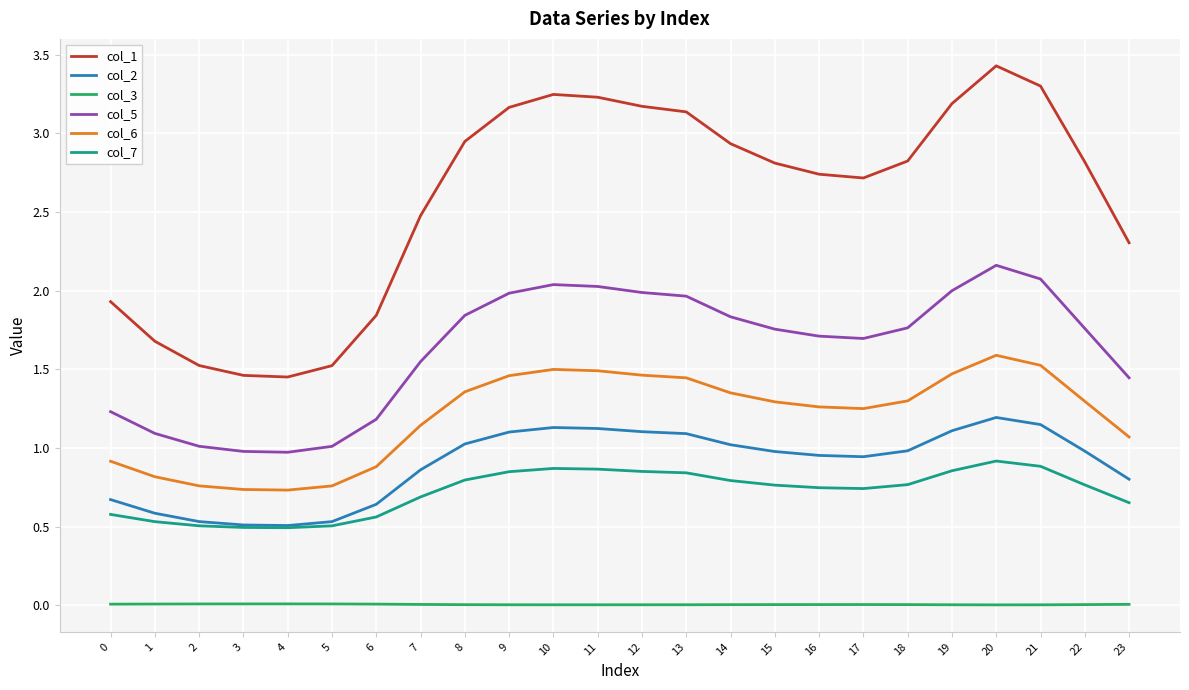

What is the total value across all series at 12?

8.6